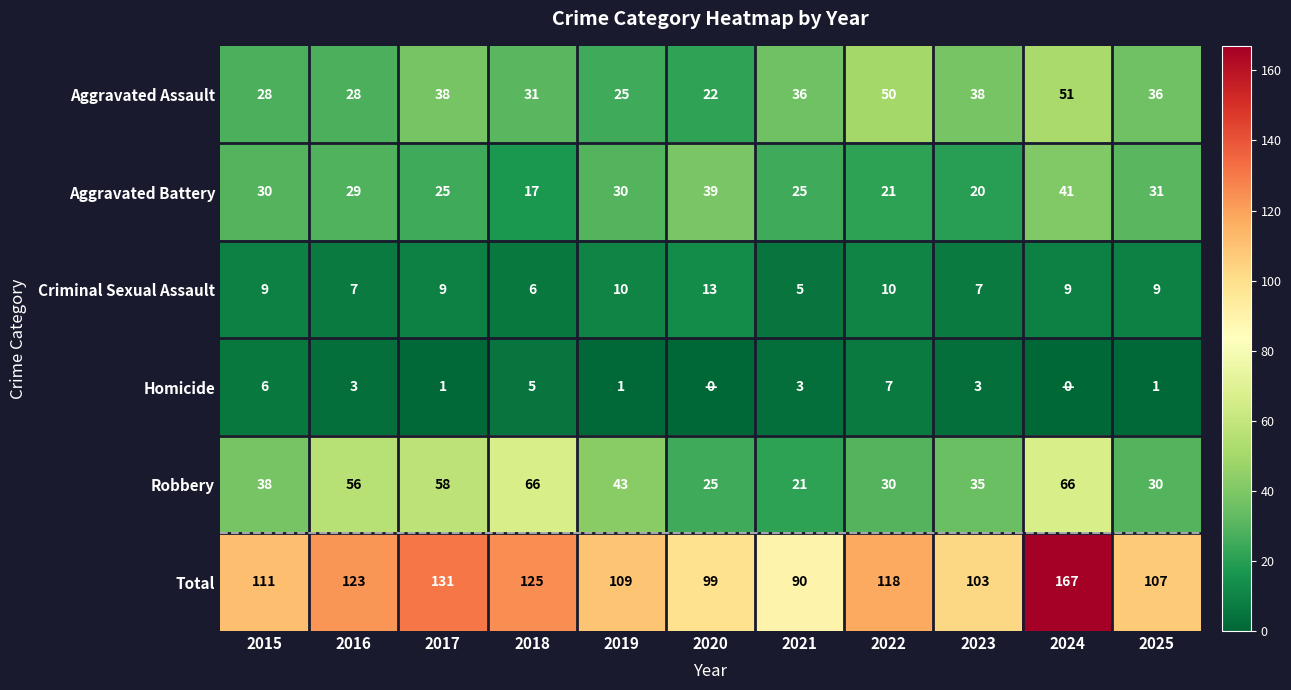

At how many categories does at least one series exceed 113?

5